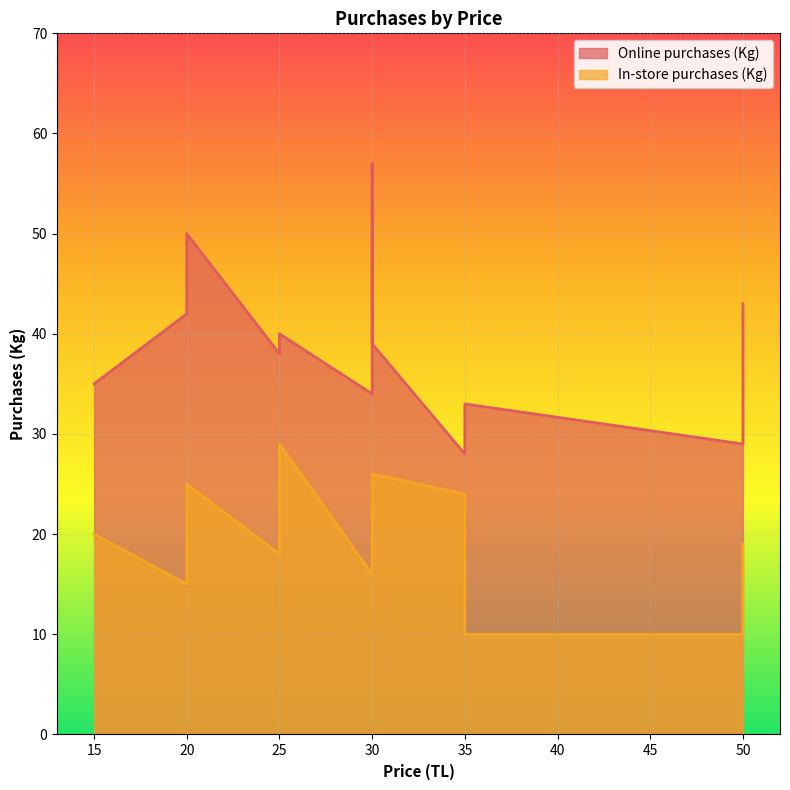

True or false: Online purchases (Kg) and In-store purchases (Kg) cross at least once.

False